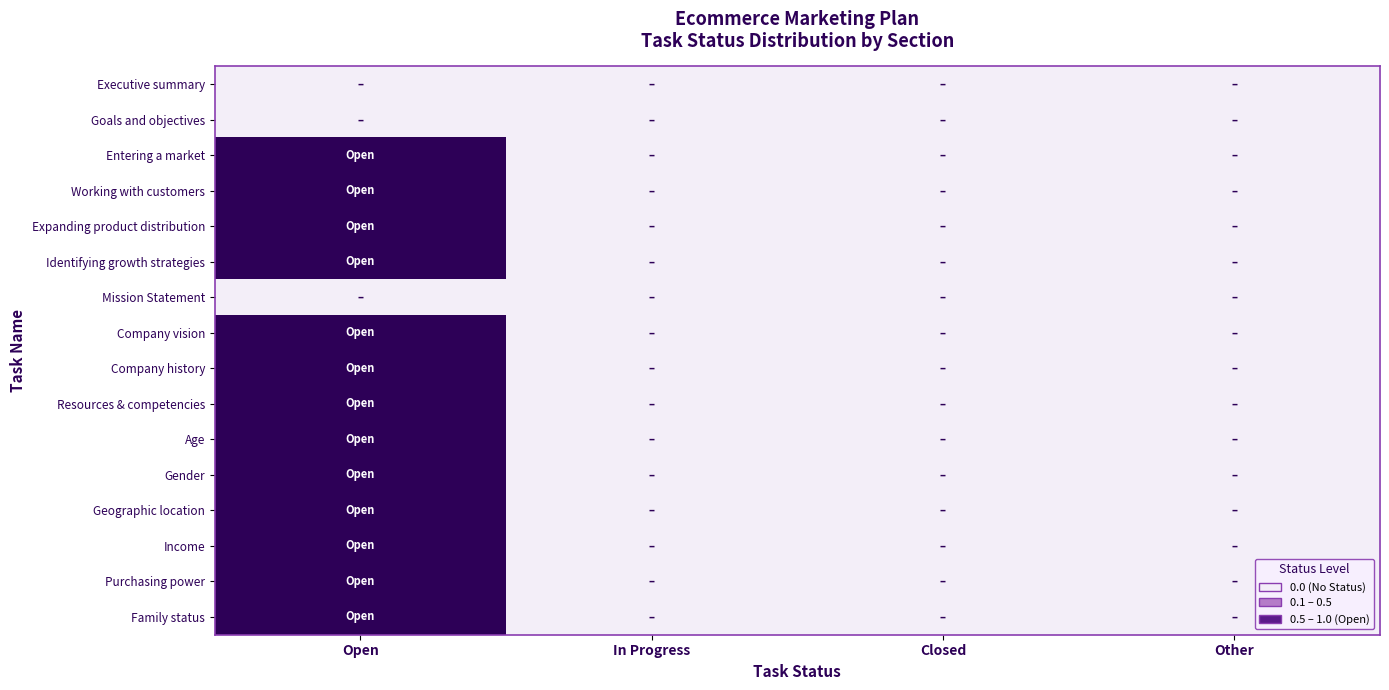

At which category is the sum across all series the highest?

Open